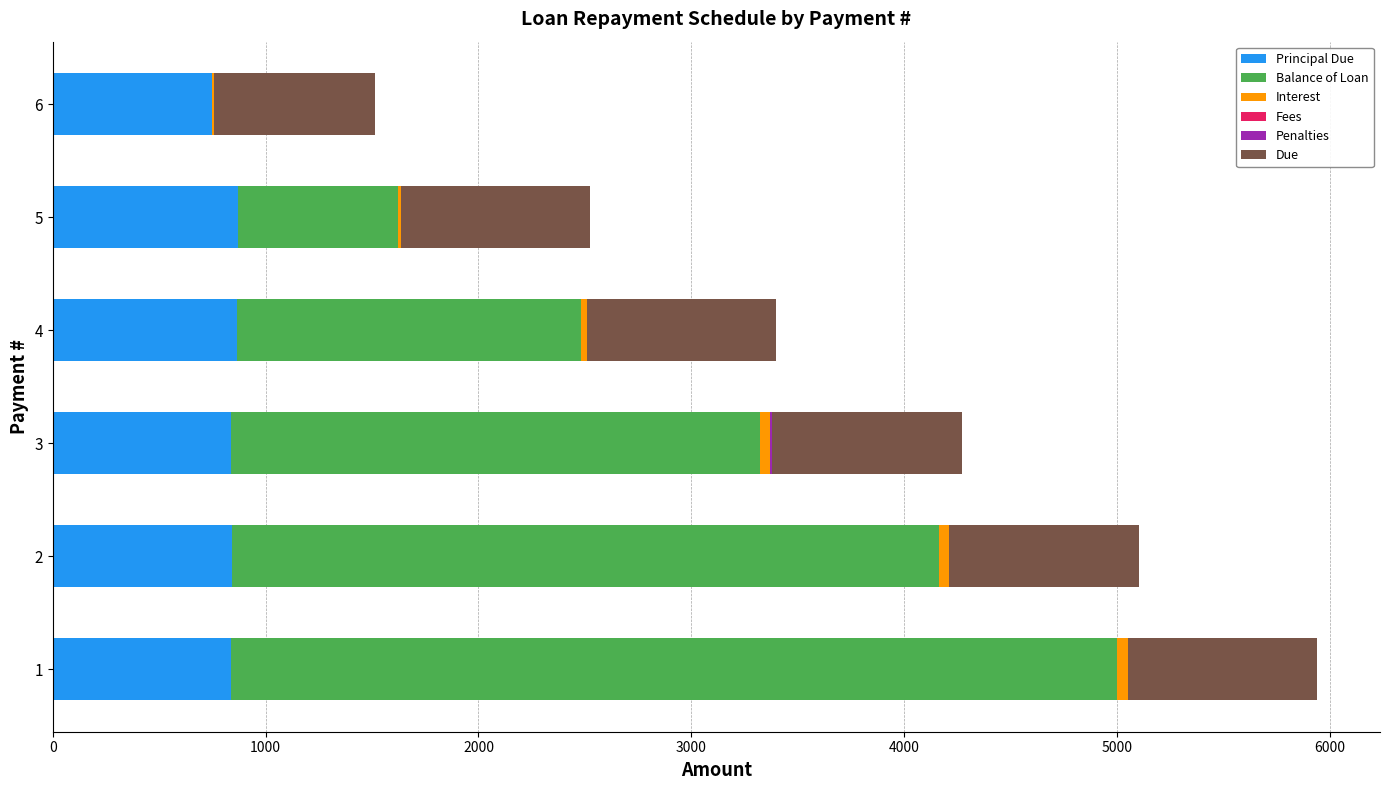

Count the number of categories in the chart.

6